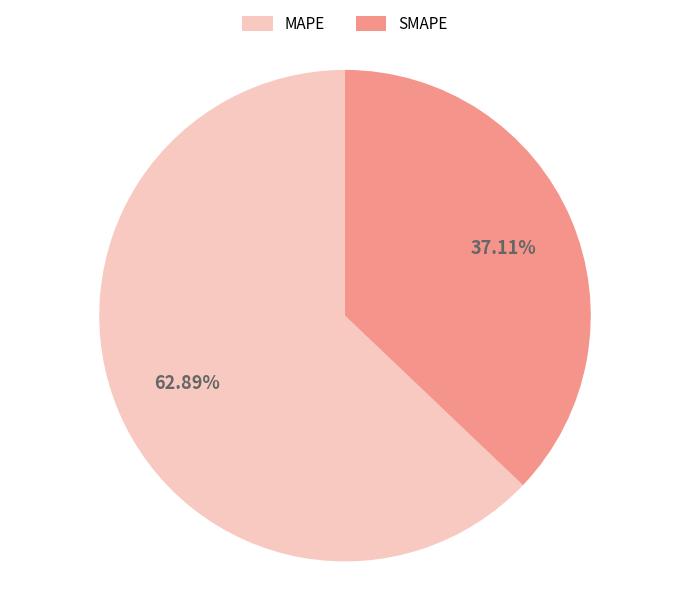

Is it true that MAPE is 63% of the pie?

True